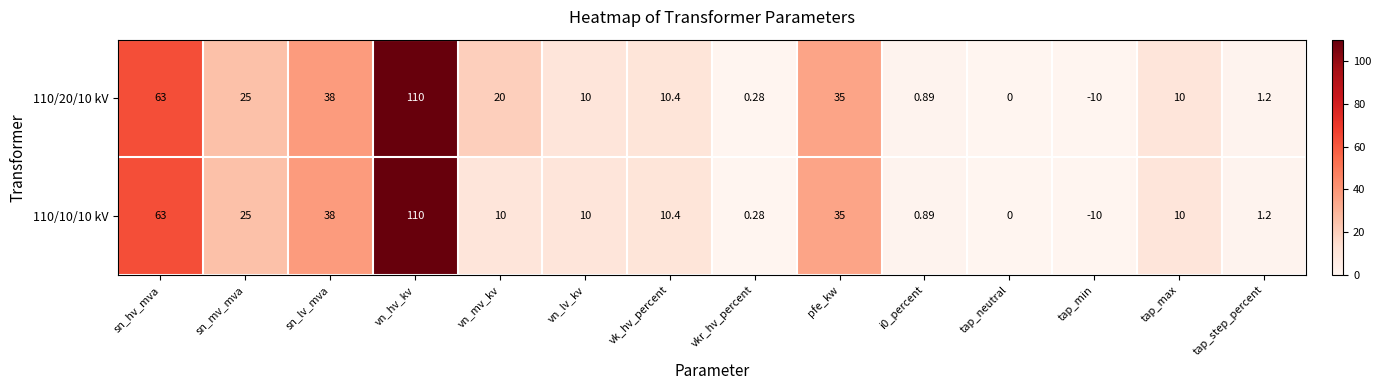

At which label does 110/10/10 kV first exceed 10?

sn_hv_mva